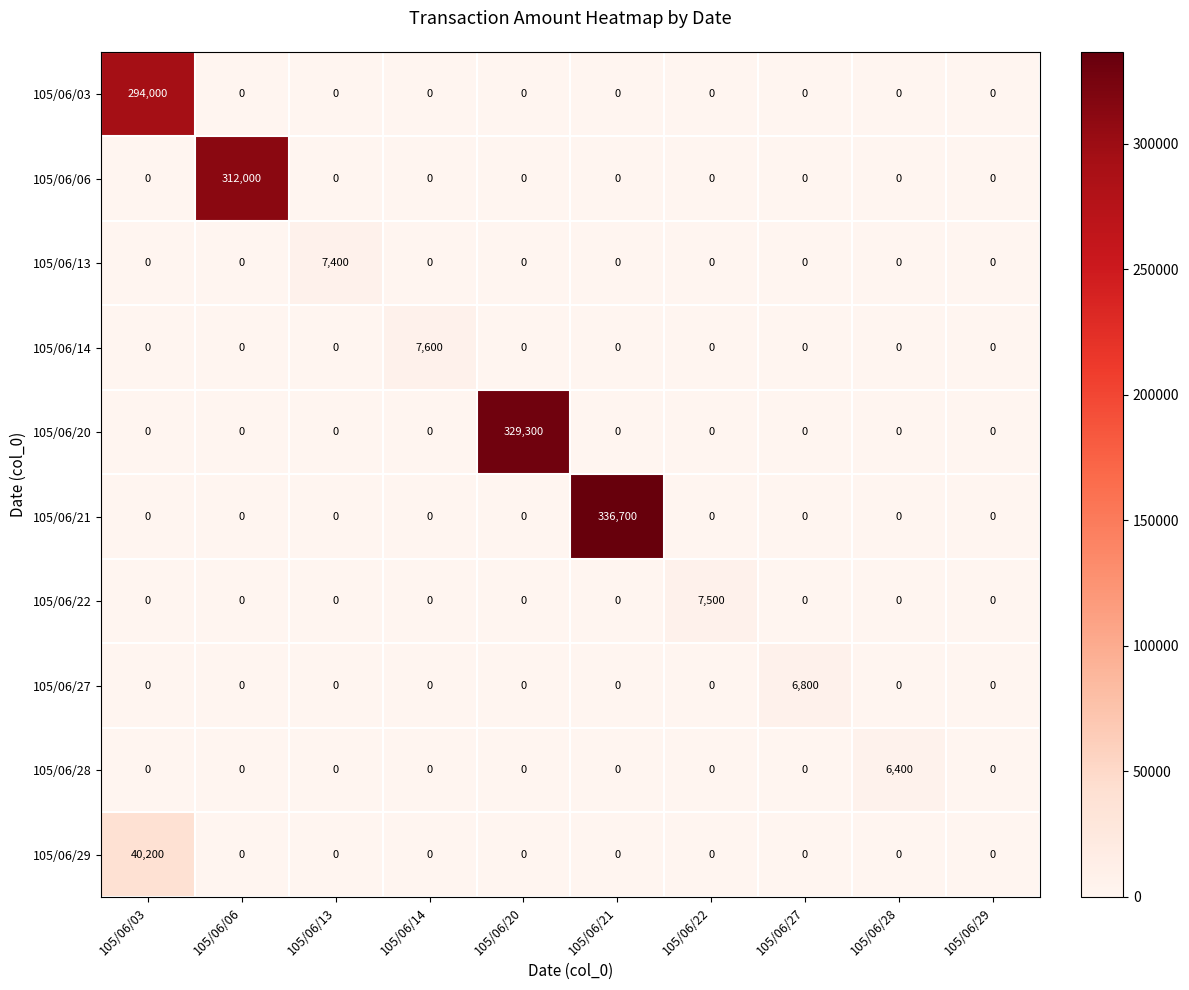

What is the average value of the 105/06/29 series?

4020